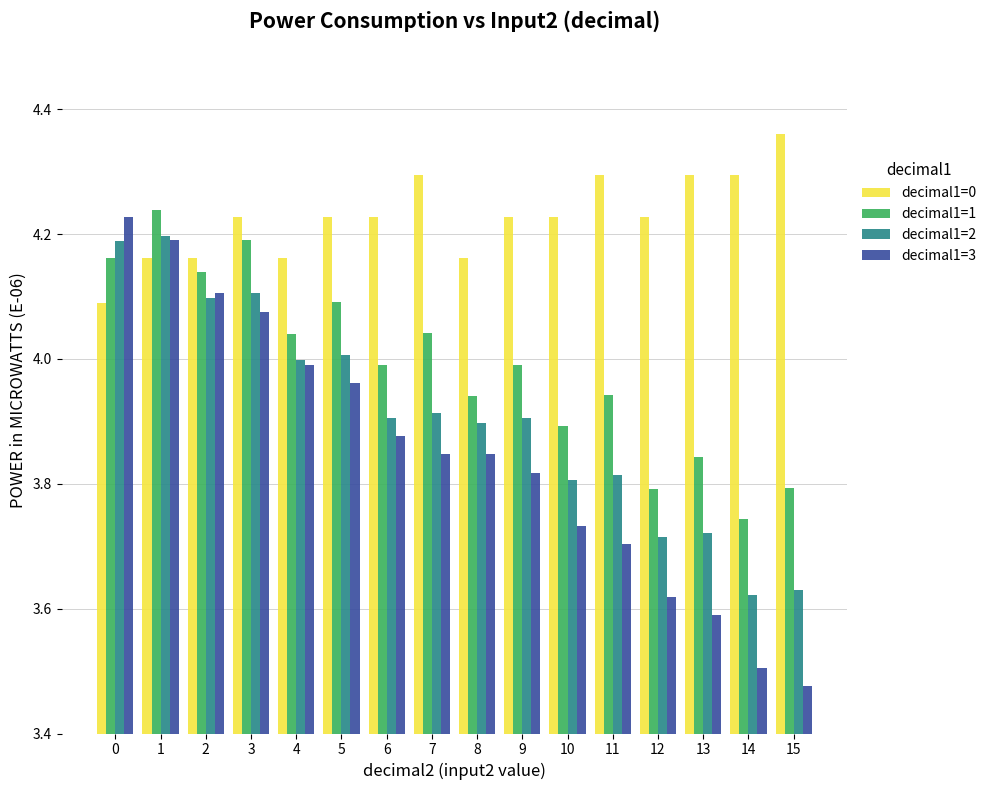

How many bars are there in each group?

4